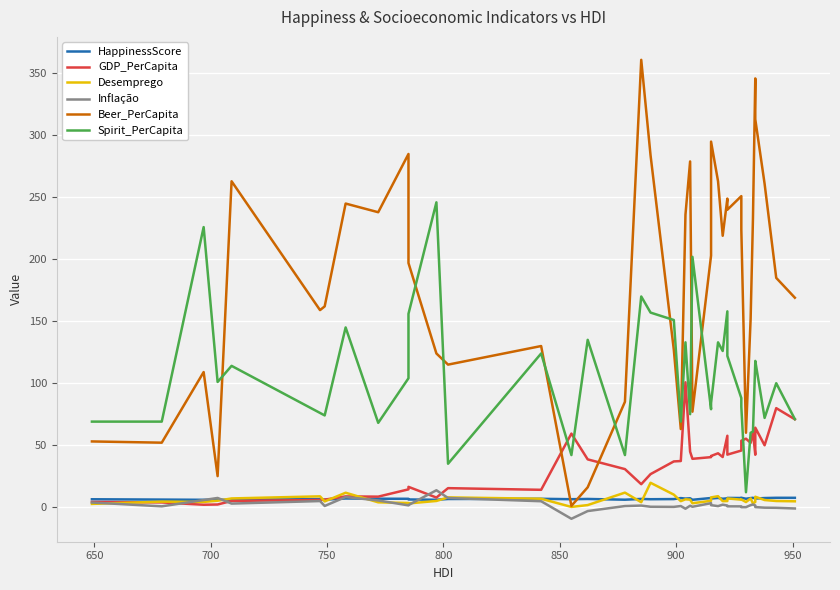

What is the average value of the HappinessScore series?

6.7